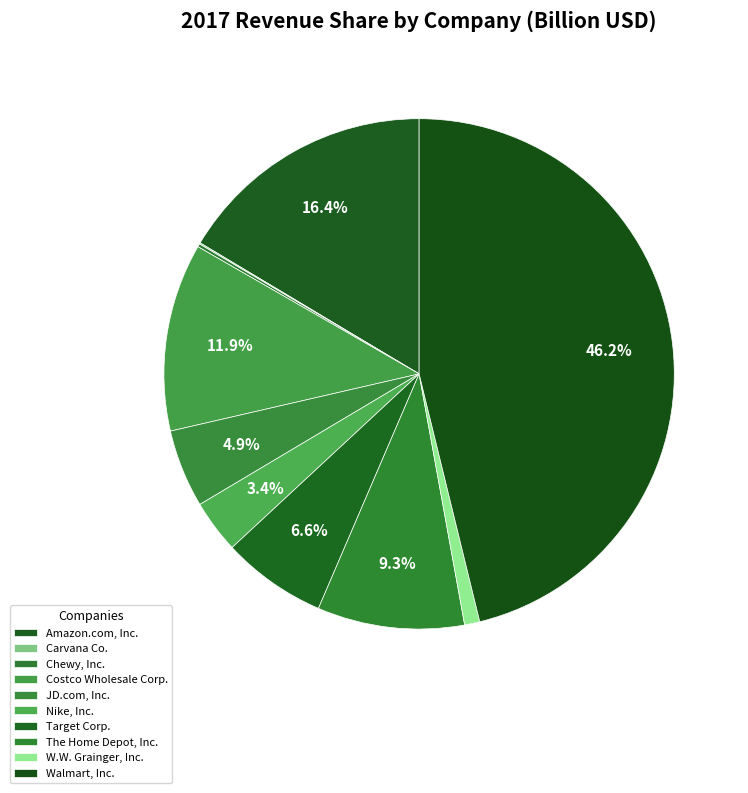

Is W.W. Grainger, Inc. the majority of the pie?

No